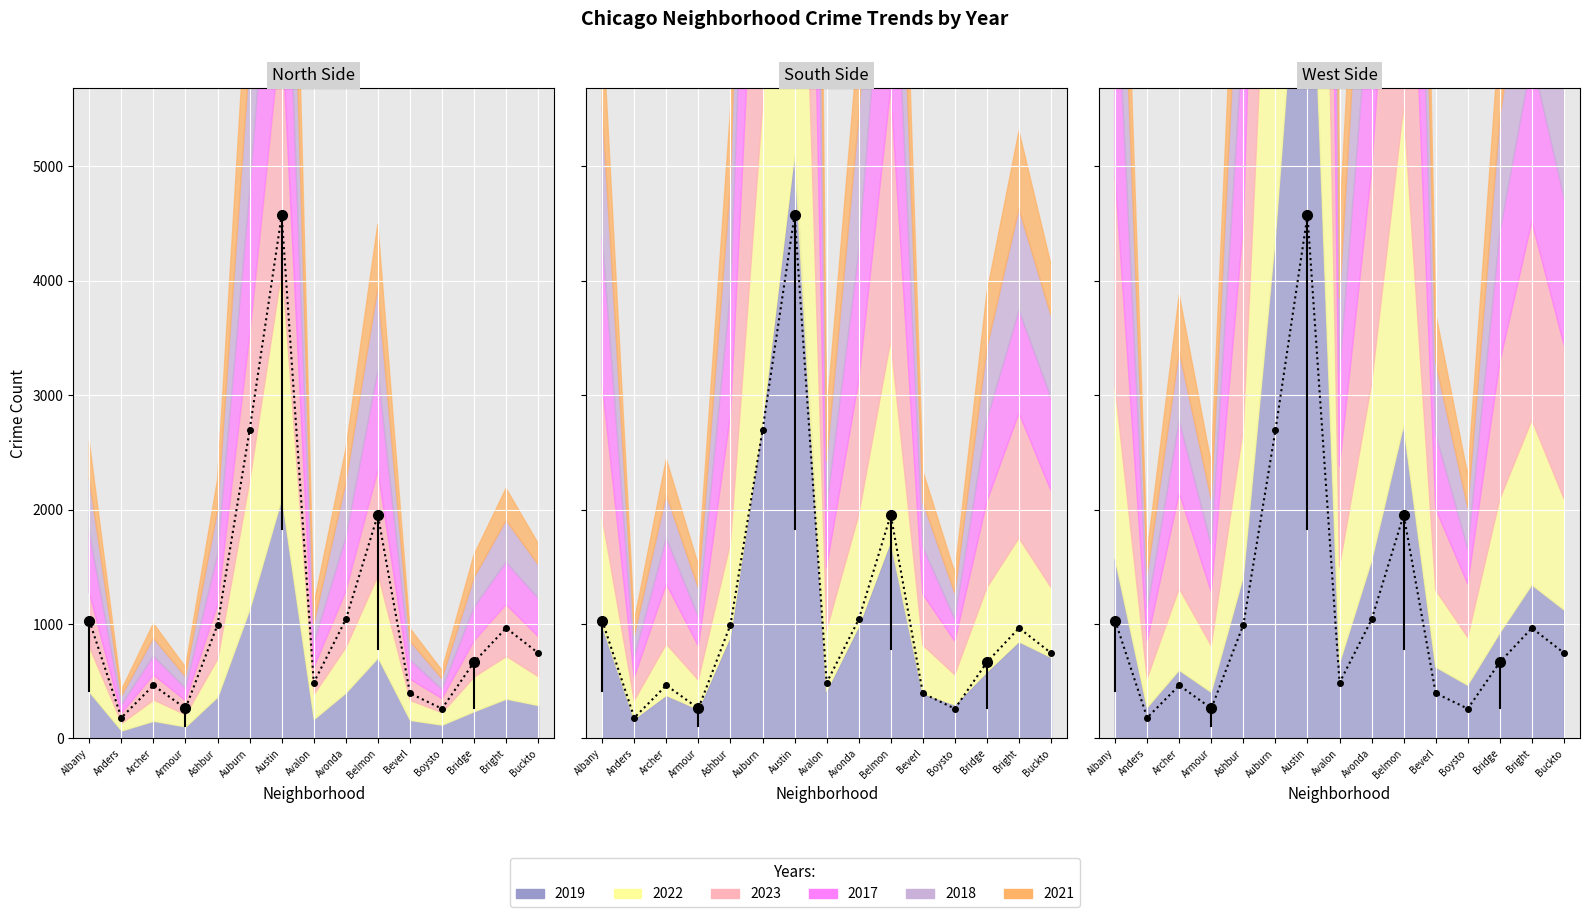

At how many categories does at least one series exceed 4554?

1